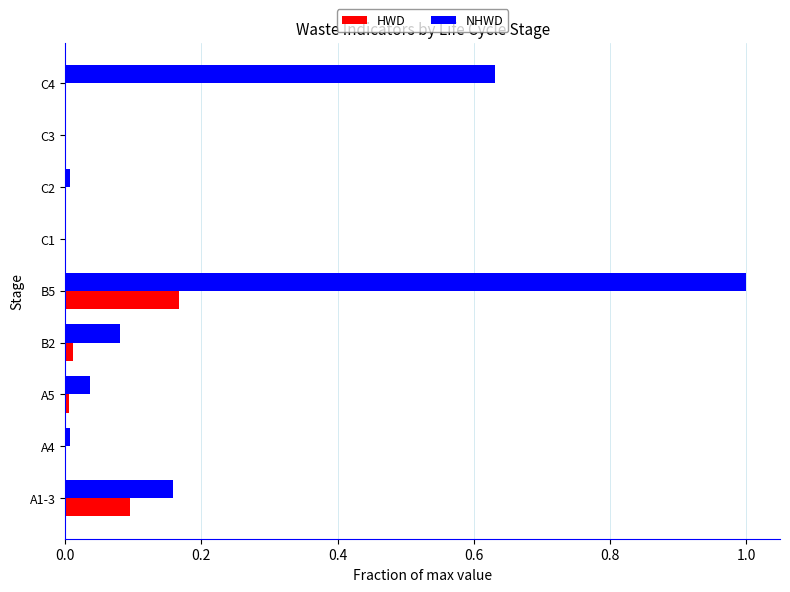

At which category is the sum across all series the highest?

B5